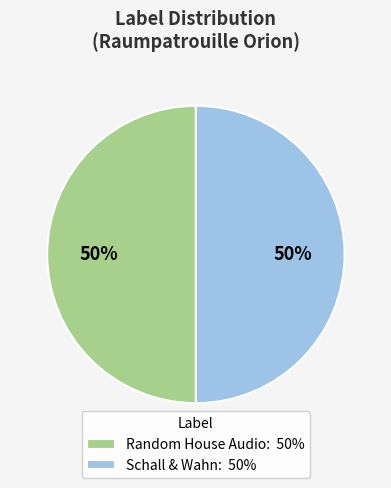

To the nearest percent, what percentage of the pie is Schall & Wahn: 50%?

50%